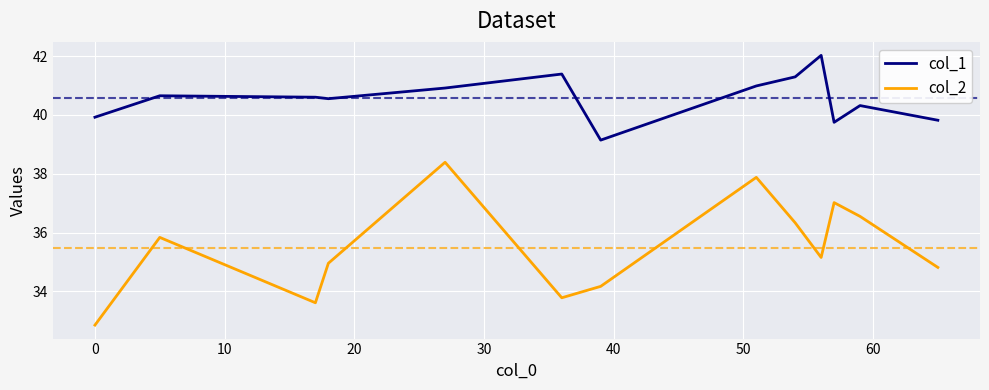

What is the greatest value displayed?

42.0